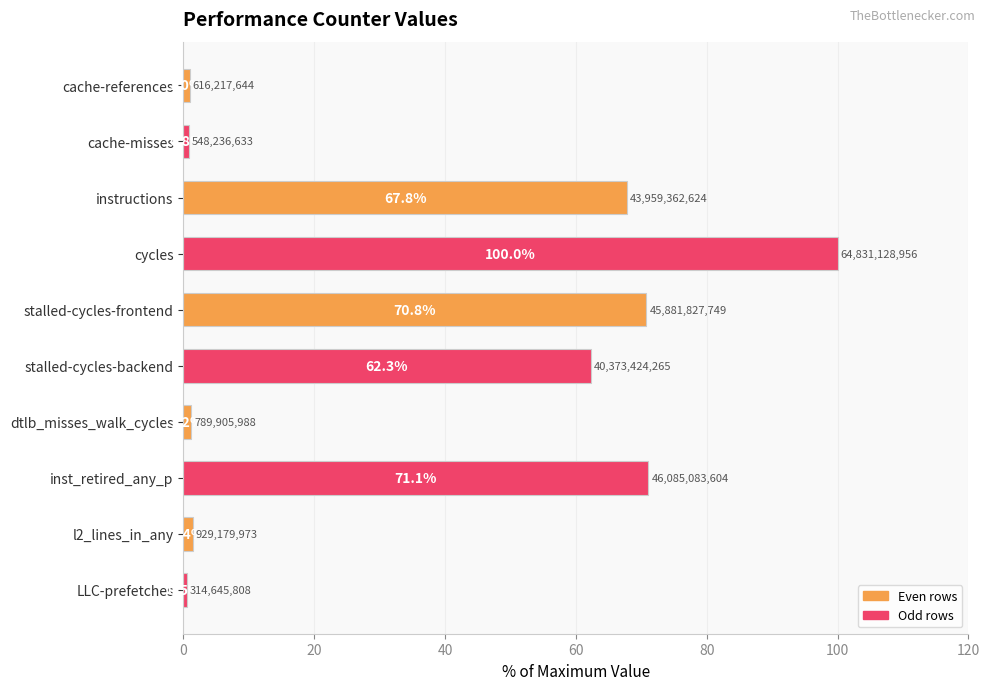

Is it true that the value at l2_lines_in_any is 1.4?

True